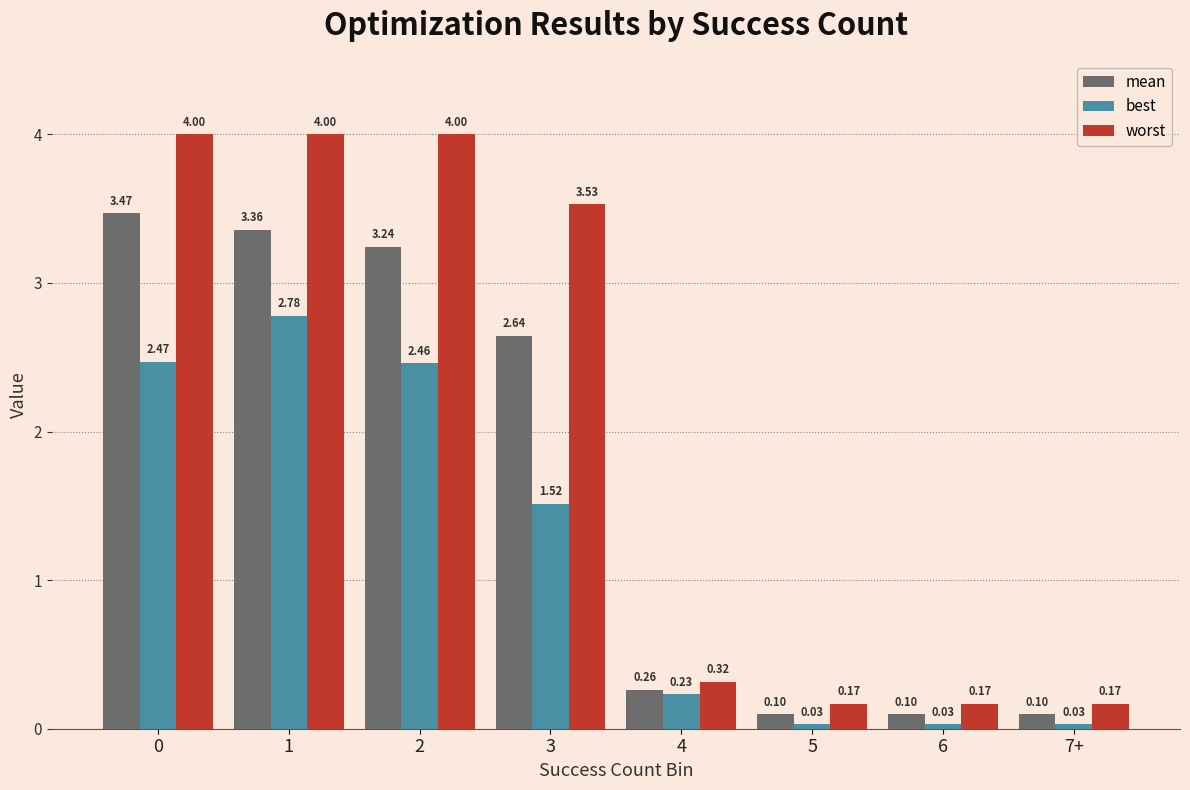

Is the value of mean at 5 greater than the value of best at 1?

No